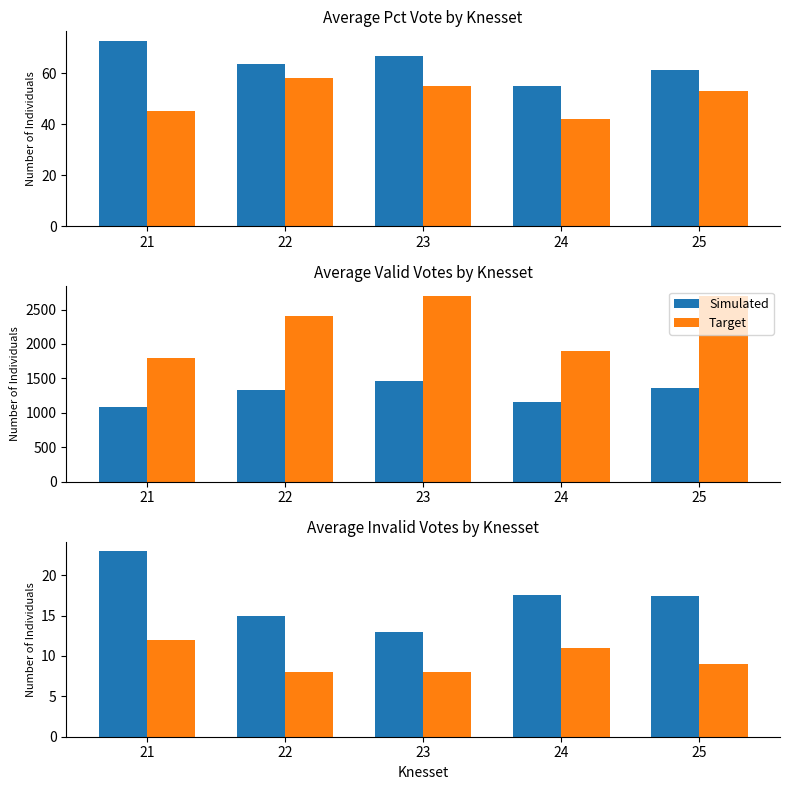

Which series has the widest spread of values?

Simulated